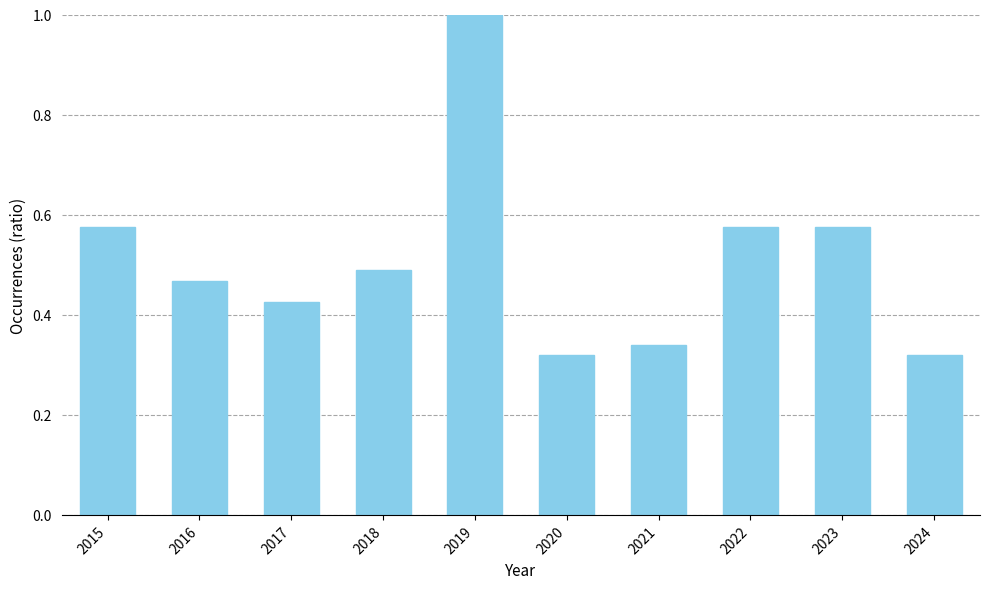

Which has a higher value, 2018 or 2024?

2018